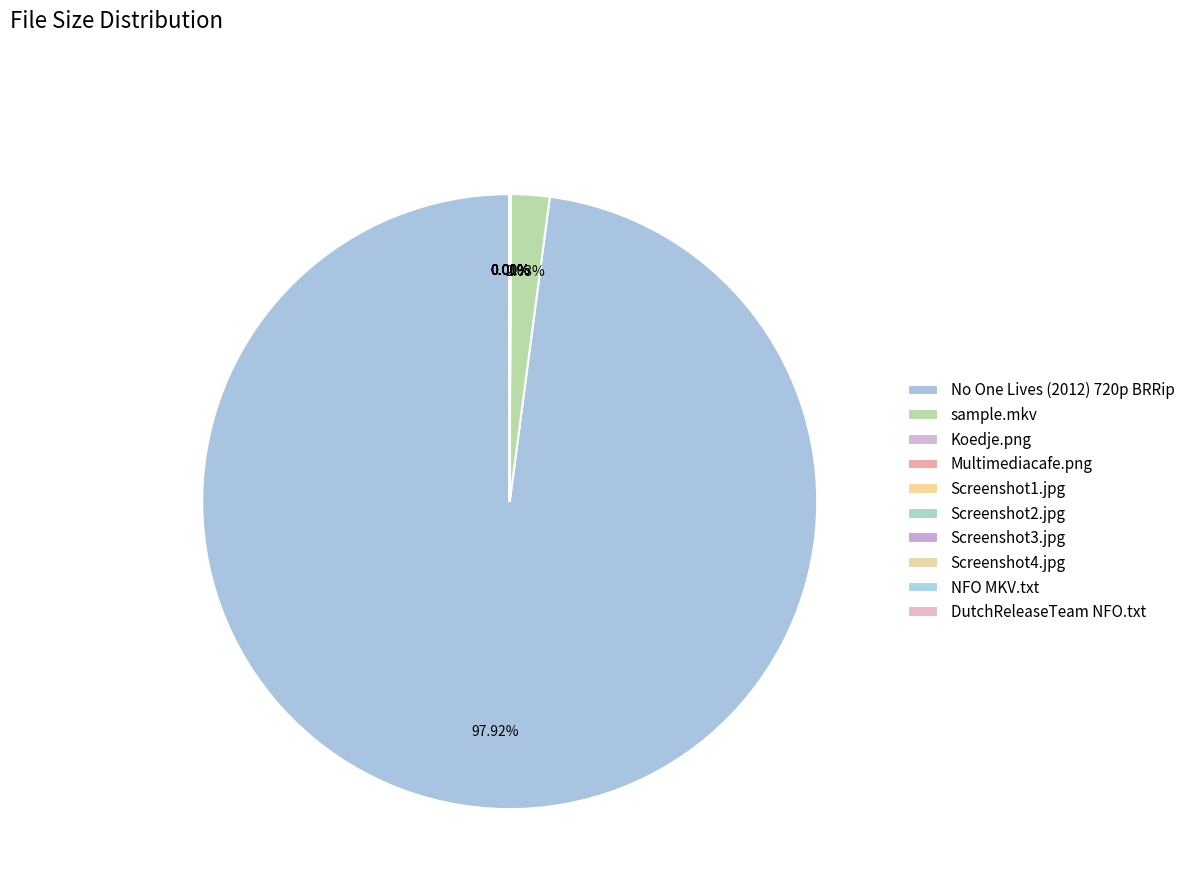

Count the number of slices in the pie.

10